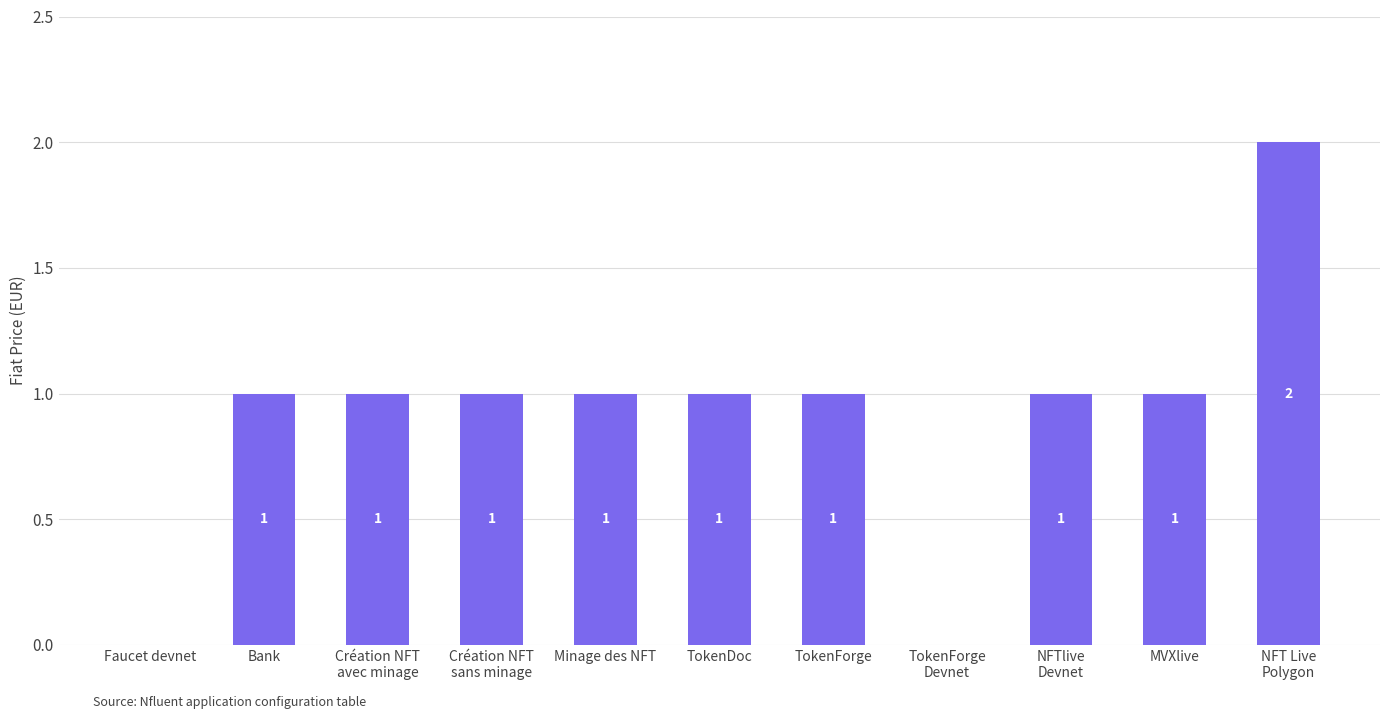

Reading left to right, what are all the values shown in this chart?

Faucet devnet=0	Bank=1	Création NFT
avec minage=1	Création NFT
sans minage=1	Minage des NFT=1	TokenDoc=1	TokenForge=1	TokenForge
Devnet=0	NFTlive
Devnet=1	MVXlive=1	NFT Live
Polygon=2